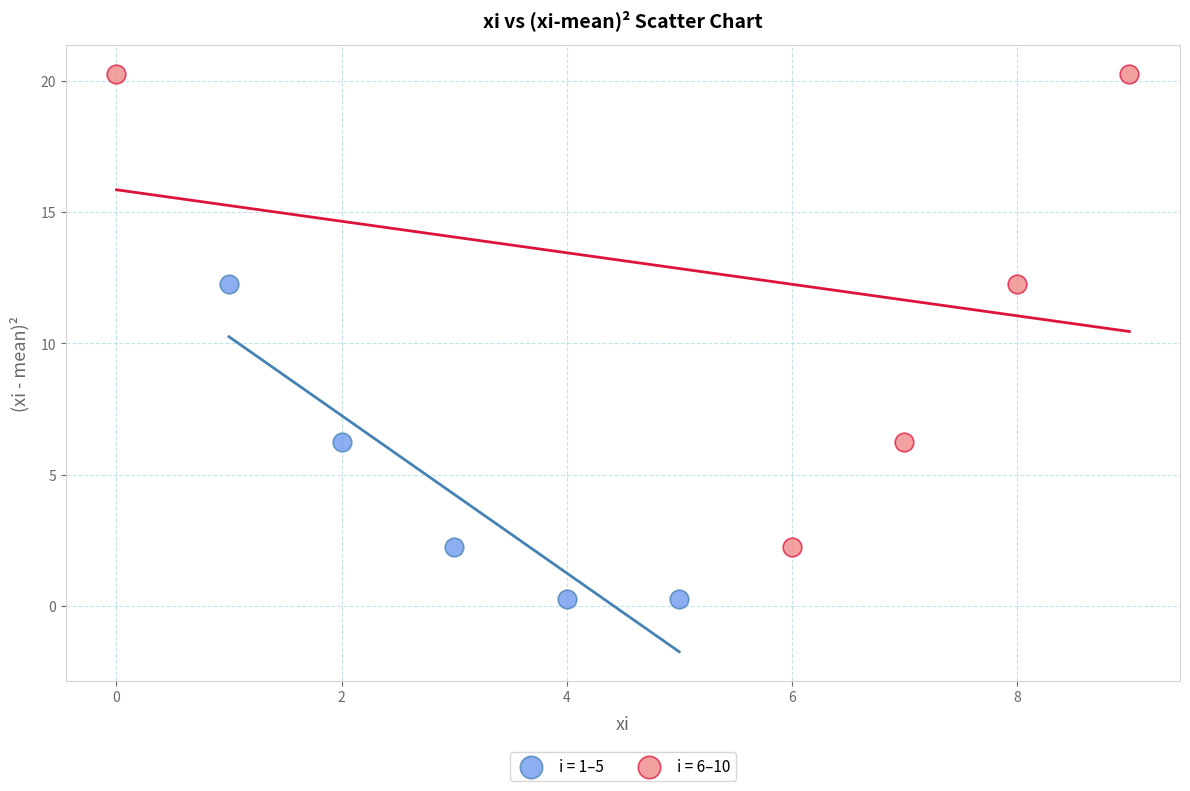

Which series contains the highest Y value?

i = 6–10